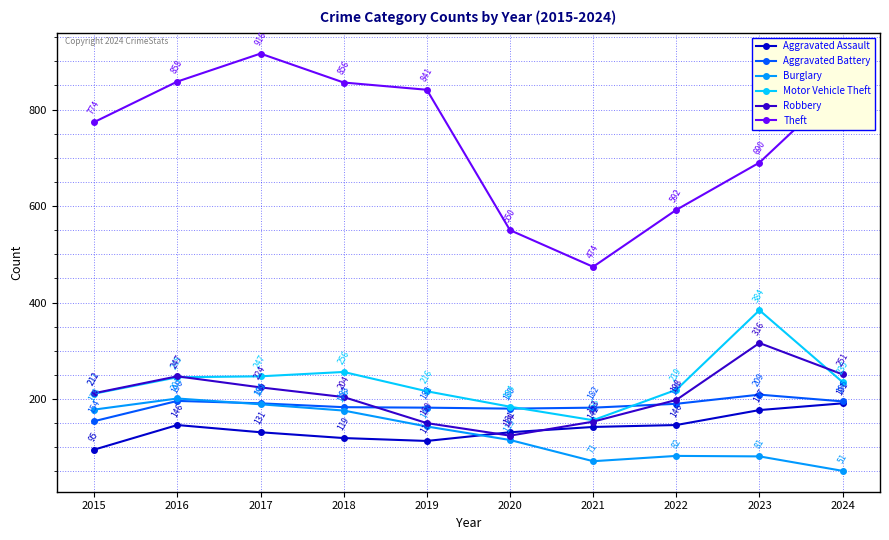

In Robbery, how many points are higher than both neighbors (excluding endpoints)?

2